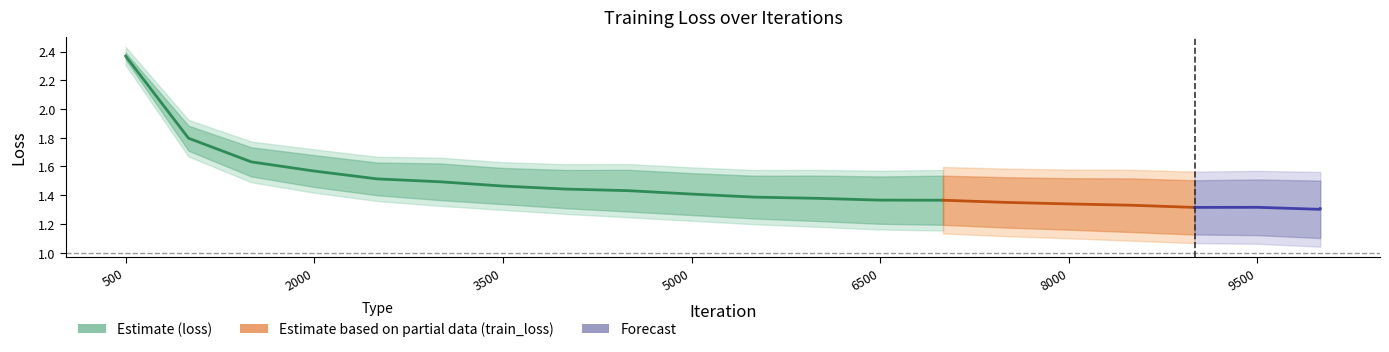

At which label is loss closest to 1?

9999